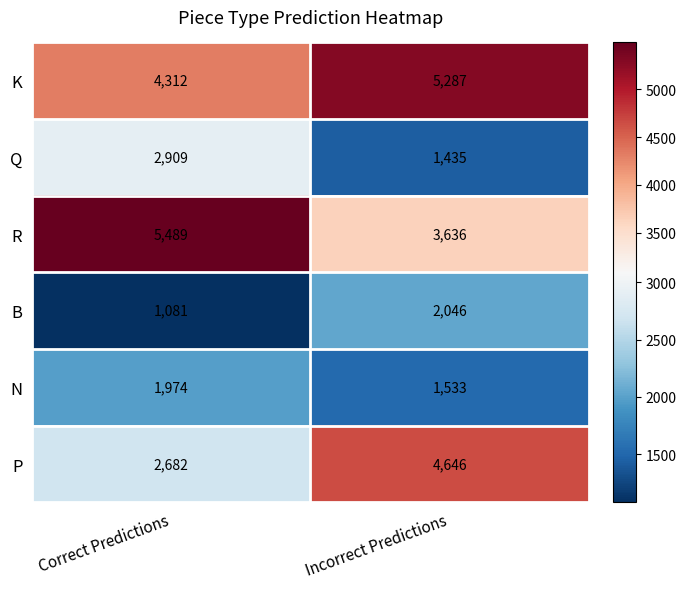

What is the difference between the highest and lowest values at Correct Predictions?

4408